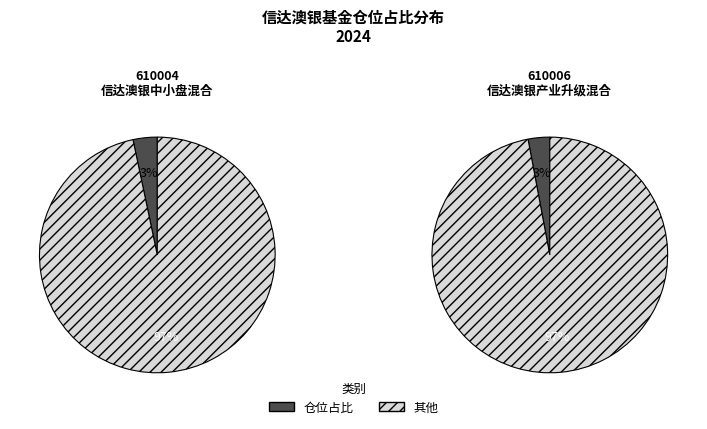

Which has a higher value, 信达澳银中小盘混合 or 信达澳银产业升级混合?

信达澳银中小盘混合